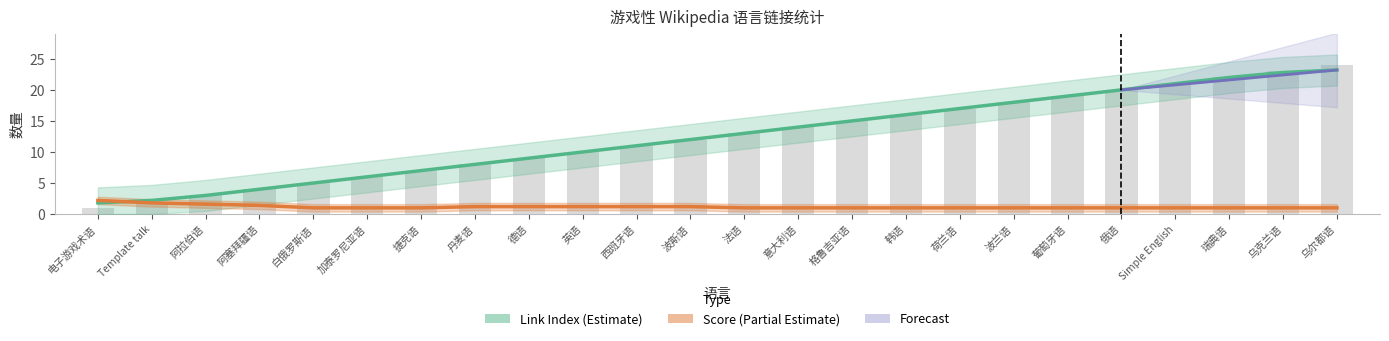

What is the label of the 7th bar from the right?

波兰语